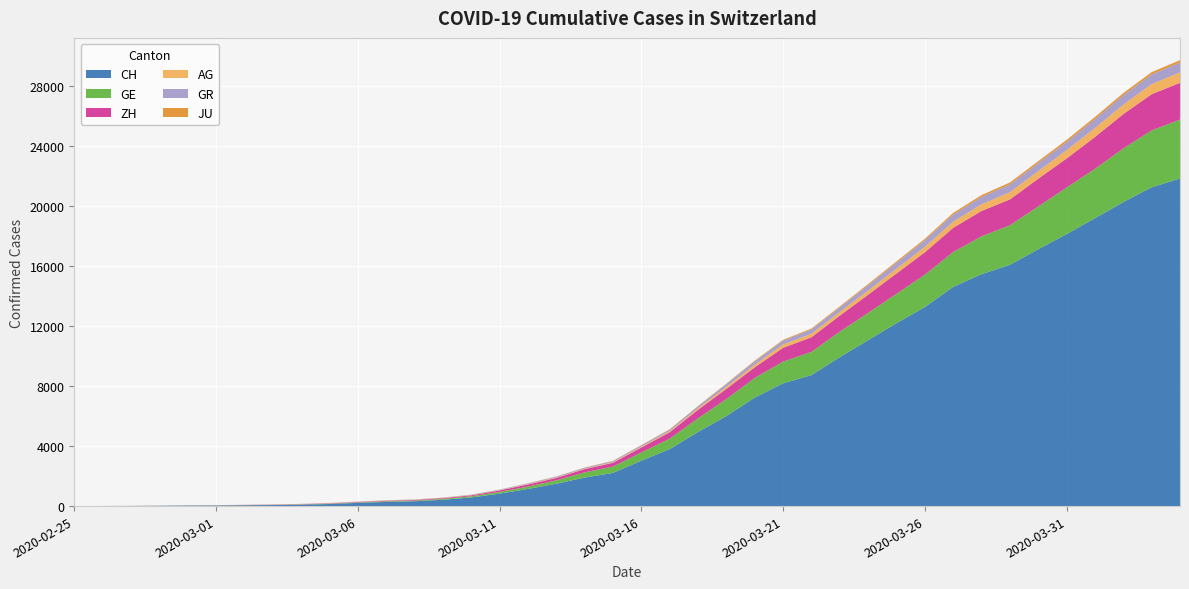

Reading left to right, transcribe all the data shown in this chart.

CH: 0	5	9	19	31	37	53	68	95	139	214	277	324	421	576	831	1146	1490	1905	2211	3032	3796	4945	6002	7240	8194	8736	9935	11069	12200	13278	14625	15470	16094	17135	18141	19207	20278	21267	21855
GE: 0	1	1	4	8	9	10	13	15	20	29	42	44	59	79	112	153	224	343	425	549	701	911	1139	1307	1445	1549	1703	1820	1960	2161	2322	2527	2638	2855	3109	3289	3582	3793	3928
ZH: 0	0	2	2	6	7	10	13	15	23	29	34	40	49	62	101	140	163	218	250	326	429	568	679	711	919	978	1067	1213	1357	1489	1616	1690	1722	1848	1936	2125	2289	2417	2450
AG: 0	1	1	1	3	4	7	7	10	11	12	14	14	15	18	20	27	30	33	43	56	69	96	134	175	223	235	245	283	318	367	407	444	485	506	554	596	631	673	702
GR: 0	2	2	6	6	6	9	9	12	14	16	17	18	18	22	31	43	53	56	71	84	101	128	182	226	258	284	300	343	393	433	474	495	519	535	547	592	622	649	657
JU: 0	0	1	1	1	1	1	2	2	4	4	5	5	7	7	7	12	17	18	19	25	29	32	36	44	54	61	69	82	92	100	114	119	127	128	140	145	149	149	154